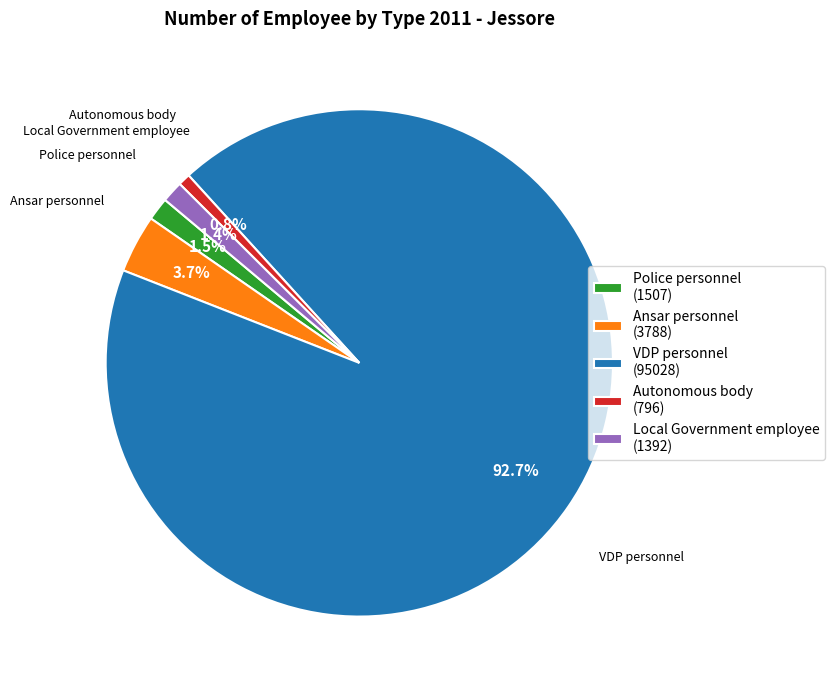

What percentage is NOT represented by Ansar personnel (3788)?

96.3%